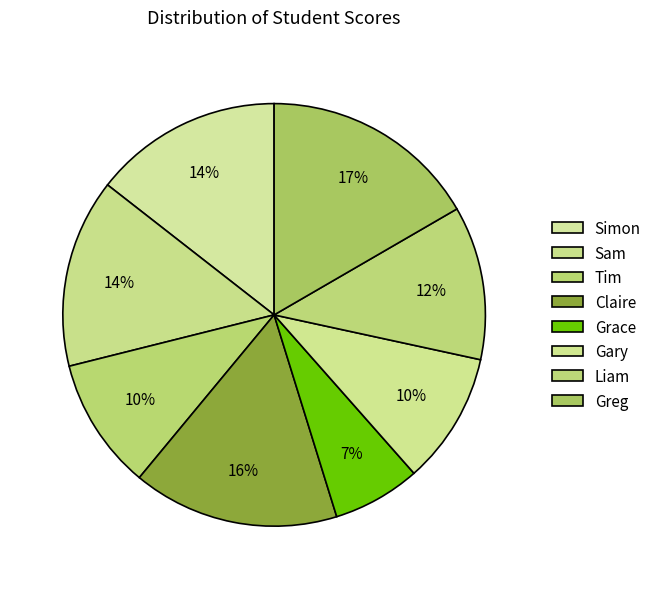

Rank the categories by value from lowest to highest.

Grace, Tim, Gary, Liam, Simon, Sam, Claire, Greg